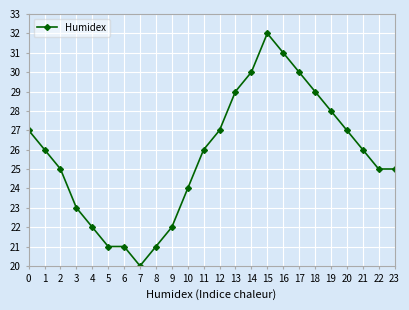

How many categories are shown in the chart?

24